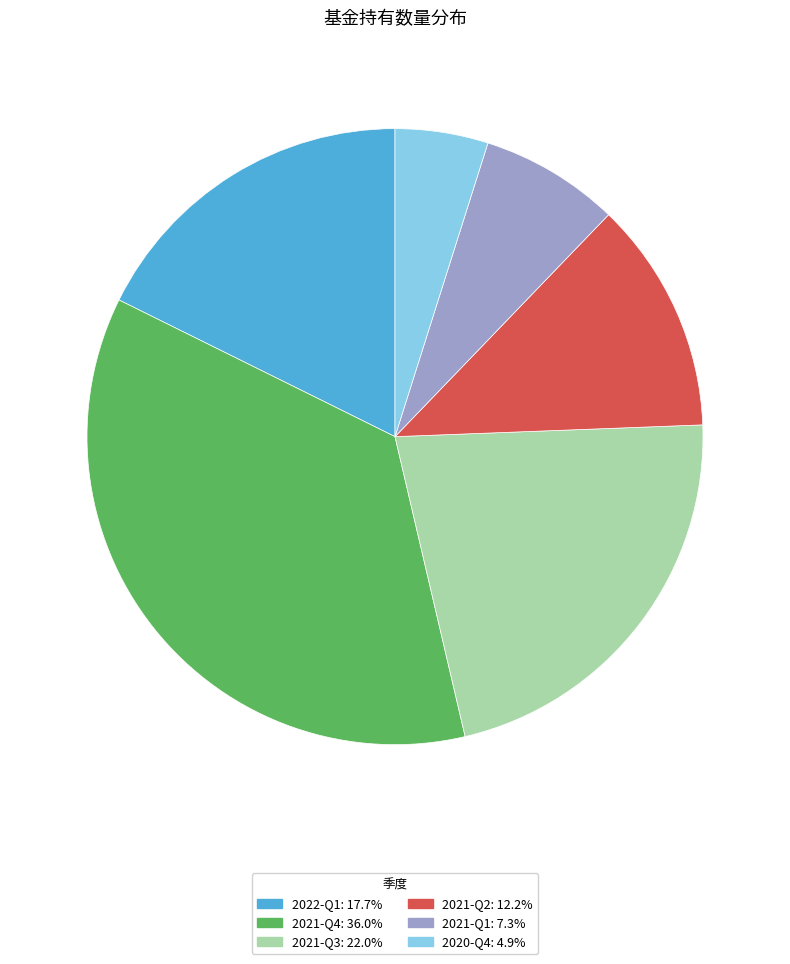

What is the largest slice in the pie chart?

2021-Q4